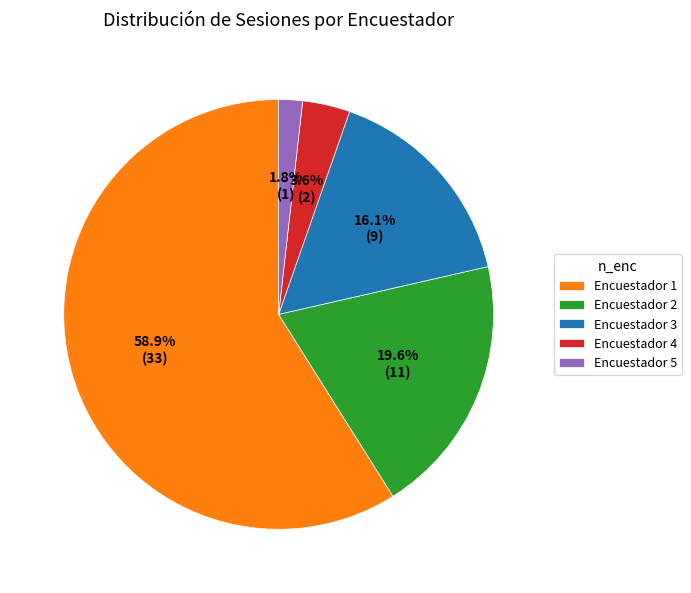

To the nearest percent, what is the difference between the largest and smallest slice percentages?

57%